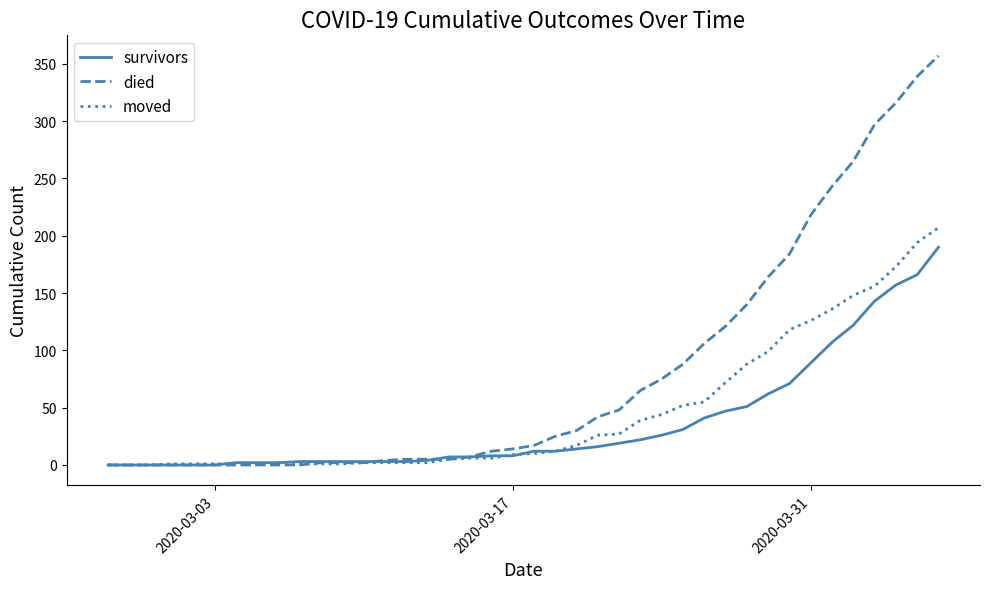

Which series has the widest spread of values?

died